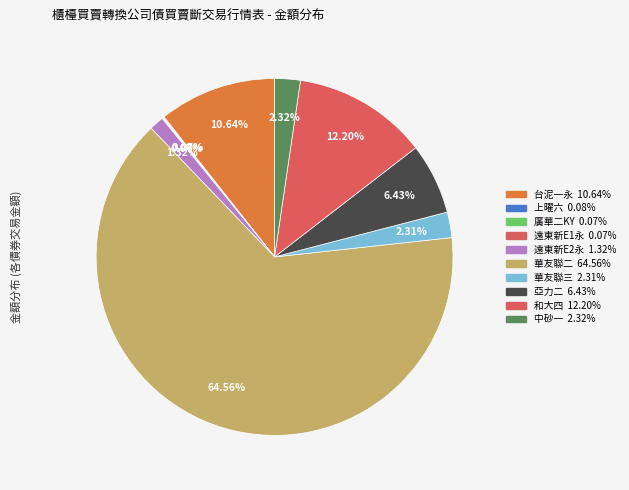

To the nearest percent, what percentage of the pie is 和大四?

12%